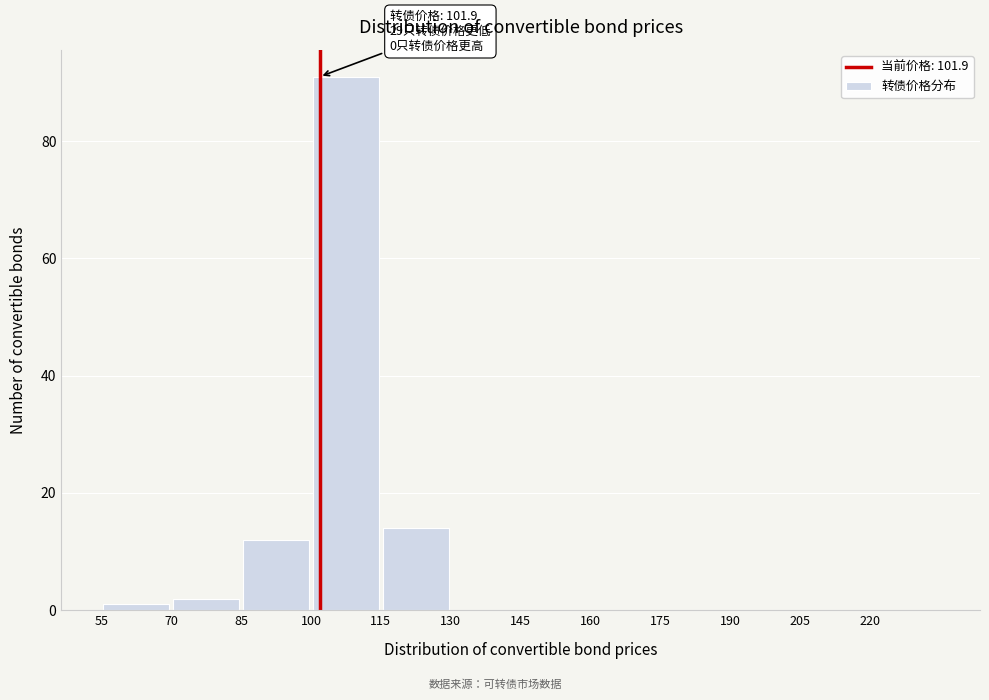

Over which range of the x-axis is the bar tallest?

100 to 115